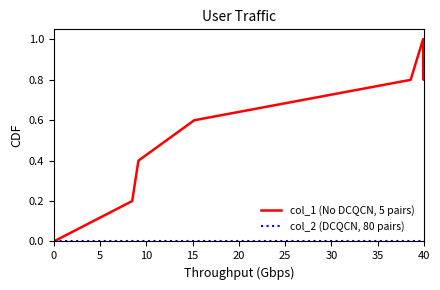

What is the difference between the maximum and second lowest values in the col_1 (No DCQCN, 5 pairs) series?

0.8